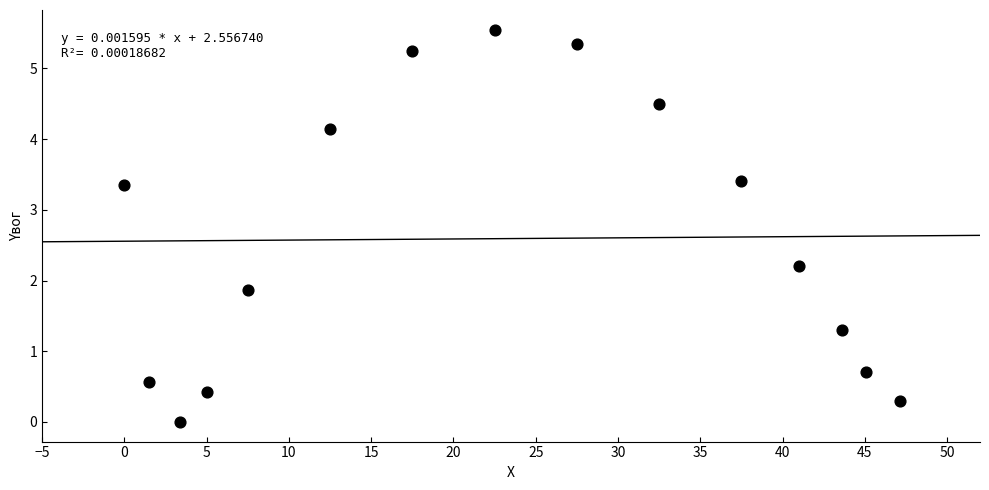

What is the range of X values (max minus min)?

47.1